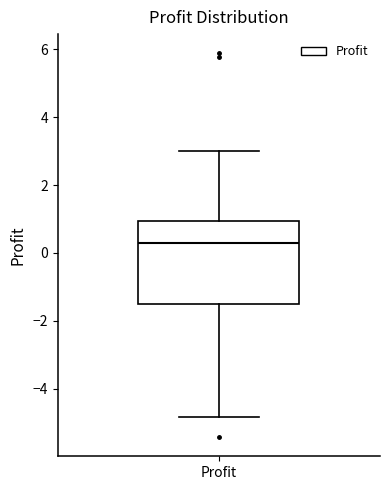

Read this box plot against the y-axis: the position of the median line, the range covered by the box, and the ends of both whiskers. The values are not printed on the chart, so give them approximately, as read against the axis.

median 0.2, box -1.6 to 1.0, whiskers -4.8 to 3.0